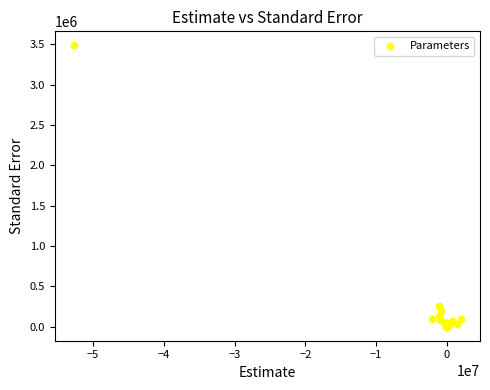

What Y value in the scatter plot is closest to 1743176?

260705.0